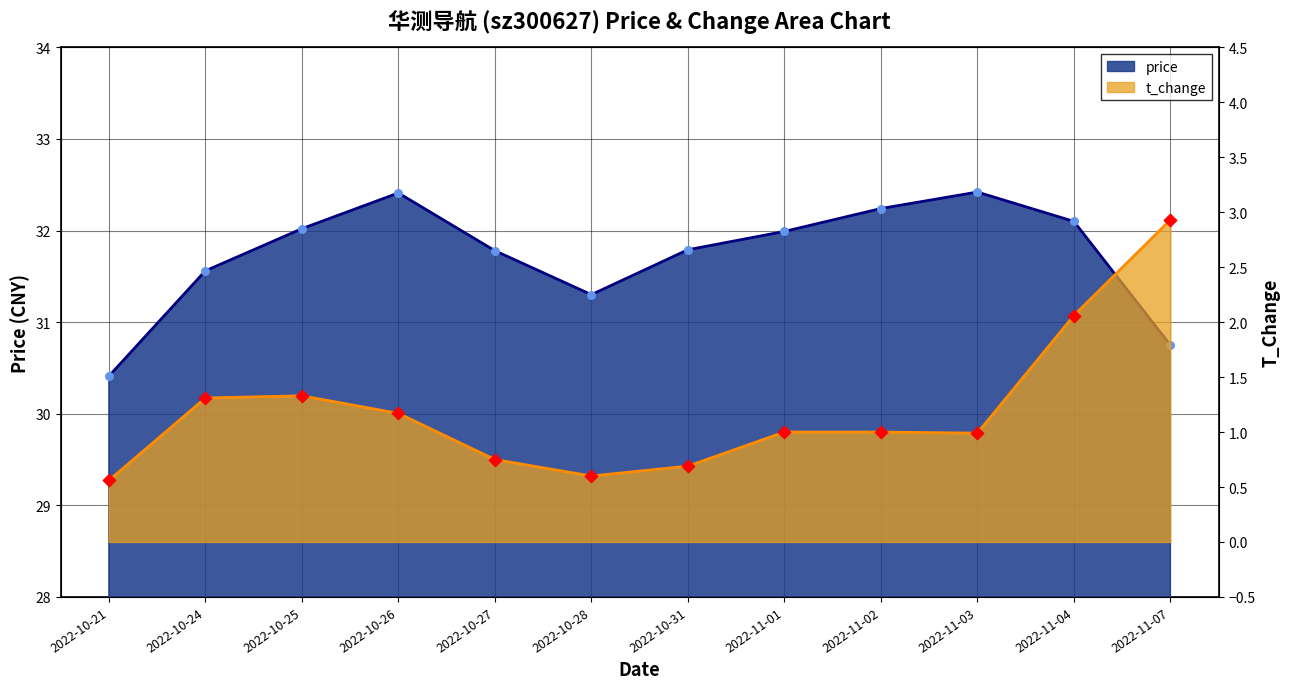

Which series reaches the maximum Y coordinate?

price